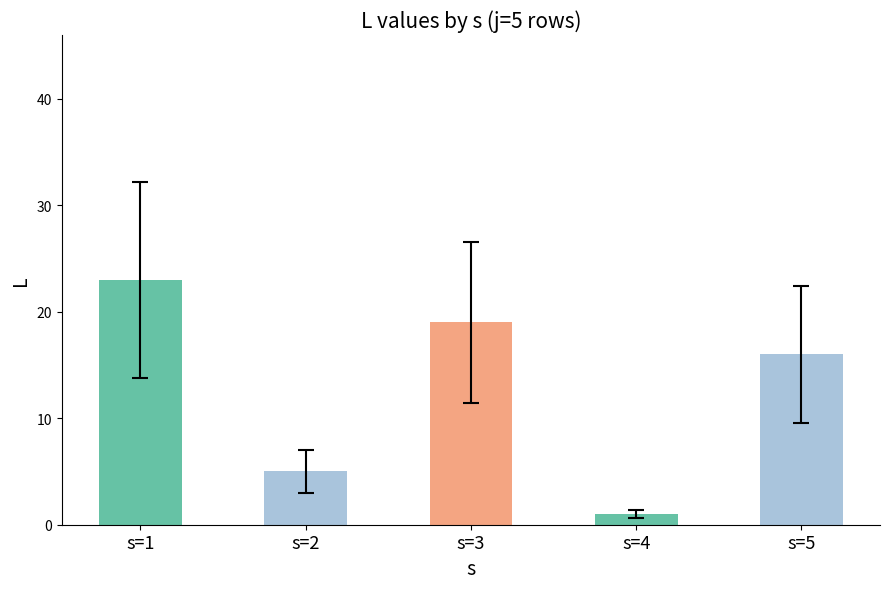

Does the chart contain any negative values?

No